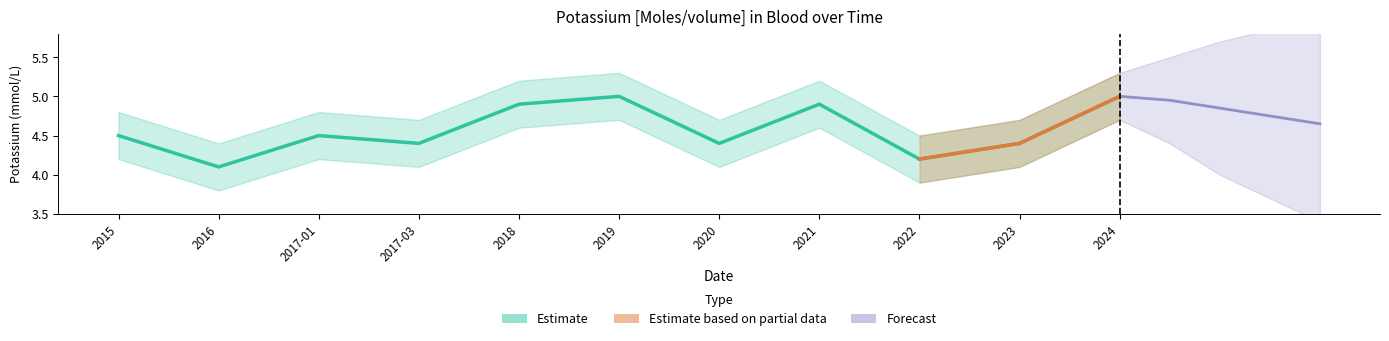

Count the values in the range 4 to 5.

11